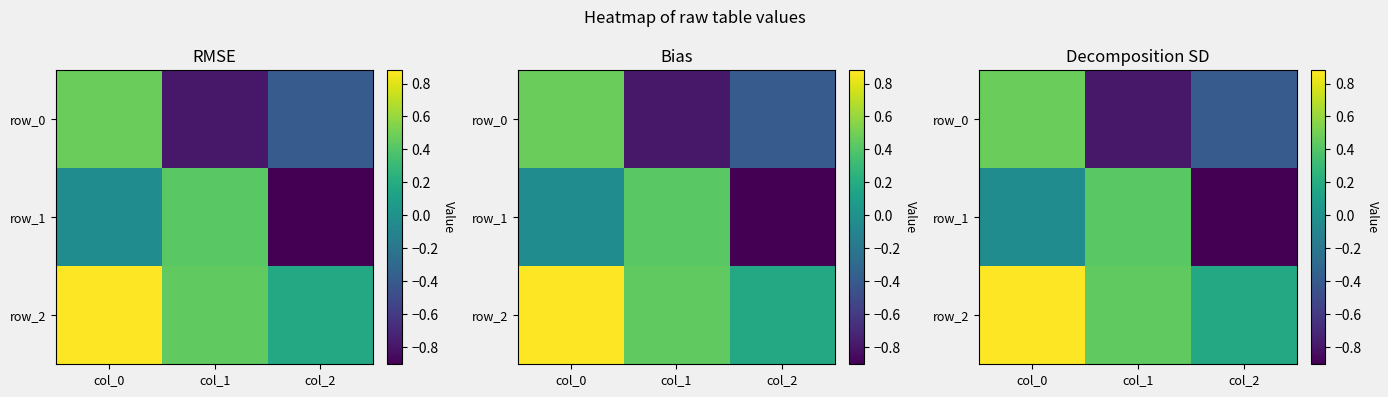

The row_0 series shows -0.3 at col_1. True or false?

False